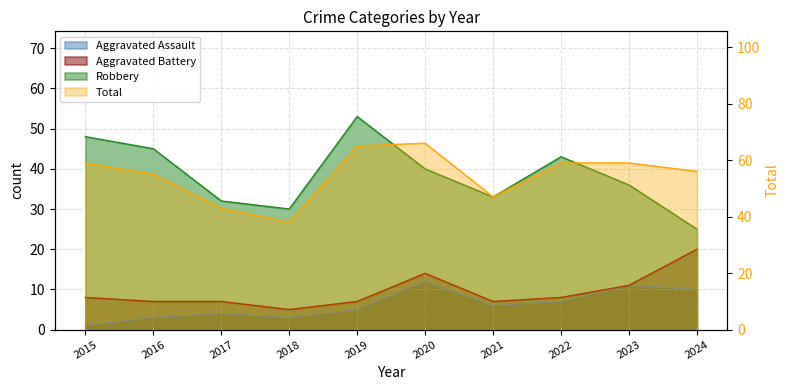

Does the chart display data point markers on the line(s)?

No